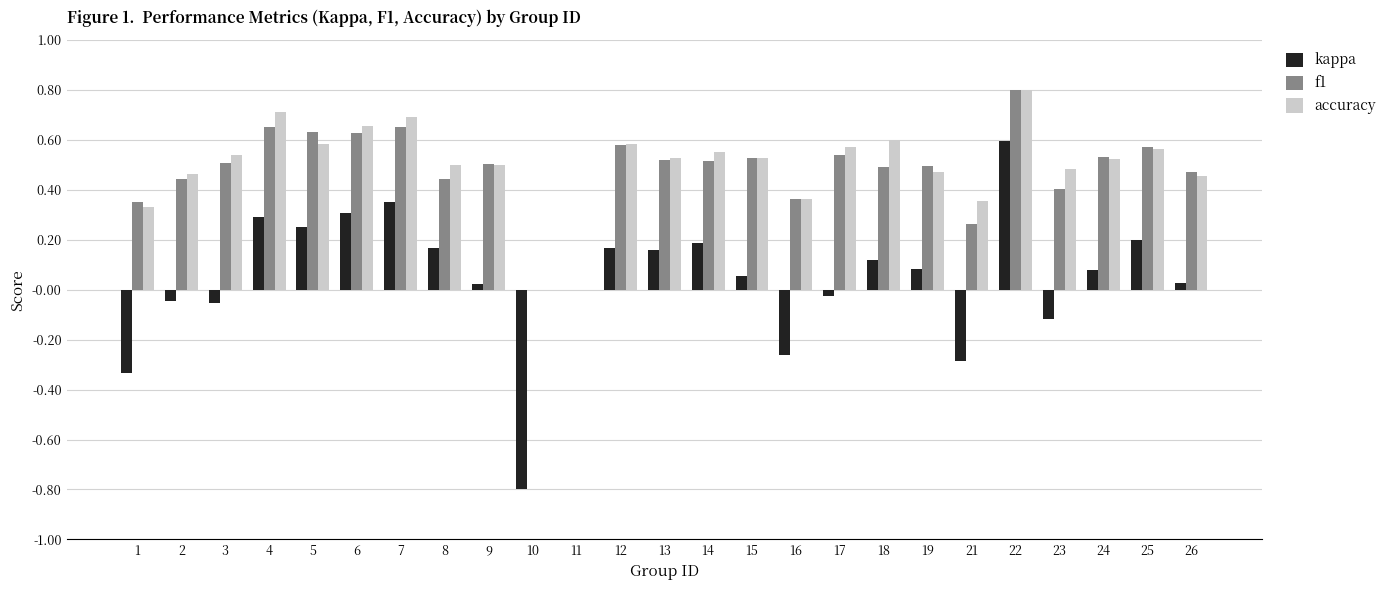

Count the number of data series in this chart.

3